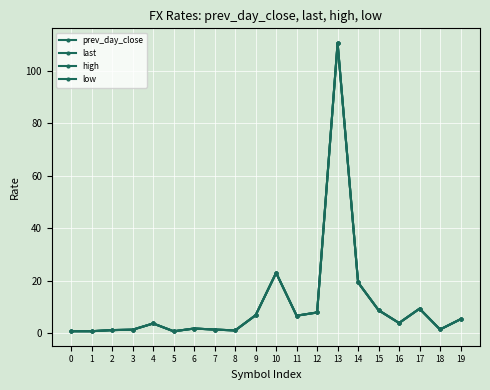

How many distinct data groups are displayed?

4